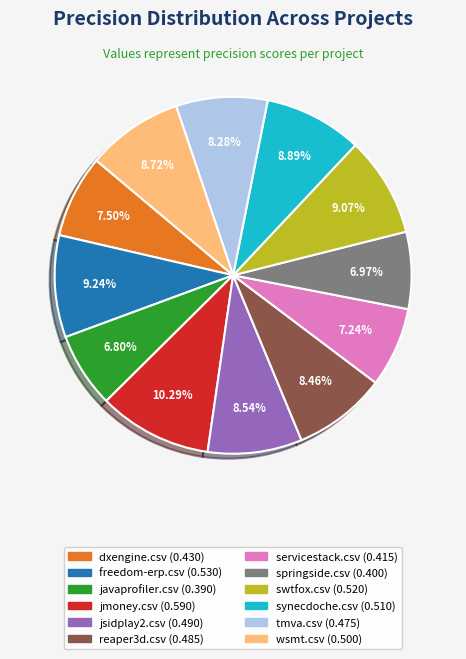

Which has a higher value, freedom-erp.csv or jmoney.csv?

jmoney.csv